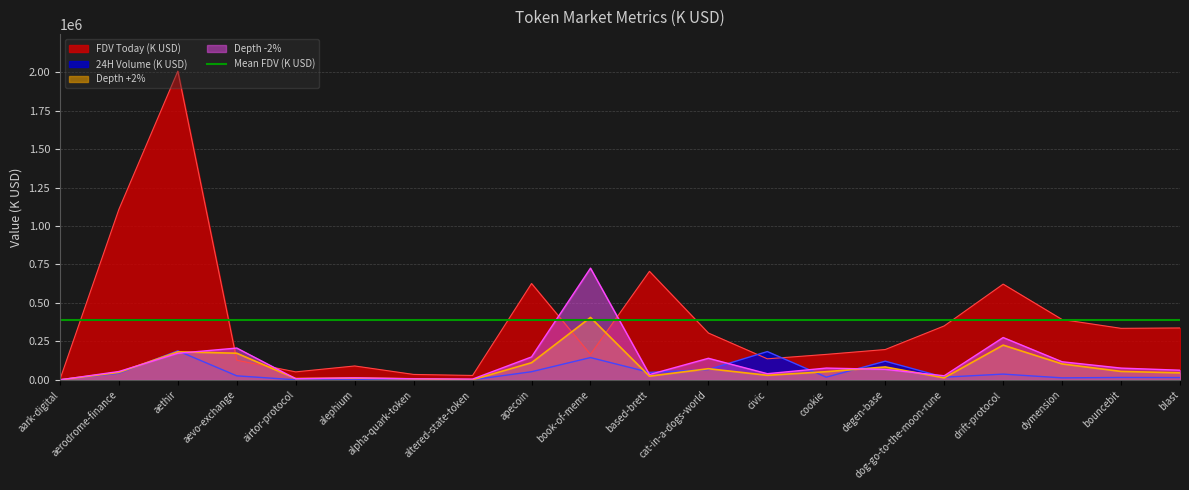

The value of Depth +2% at book-of-meme is 405654.0. True or false?

True